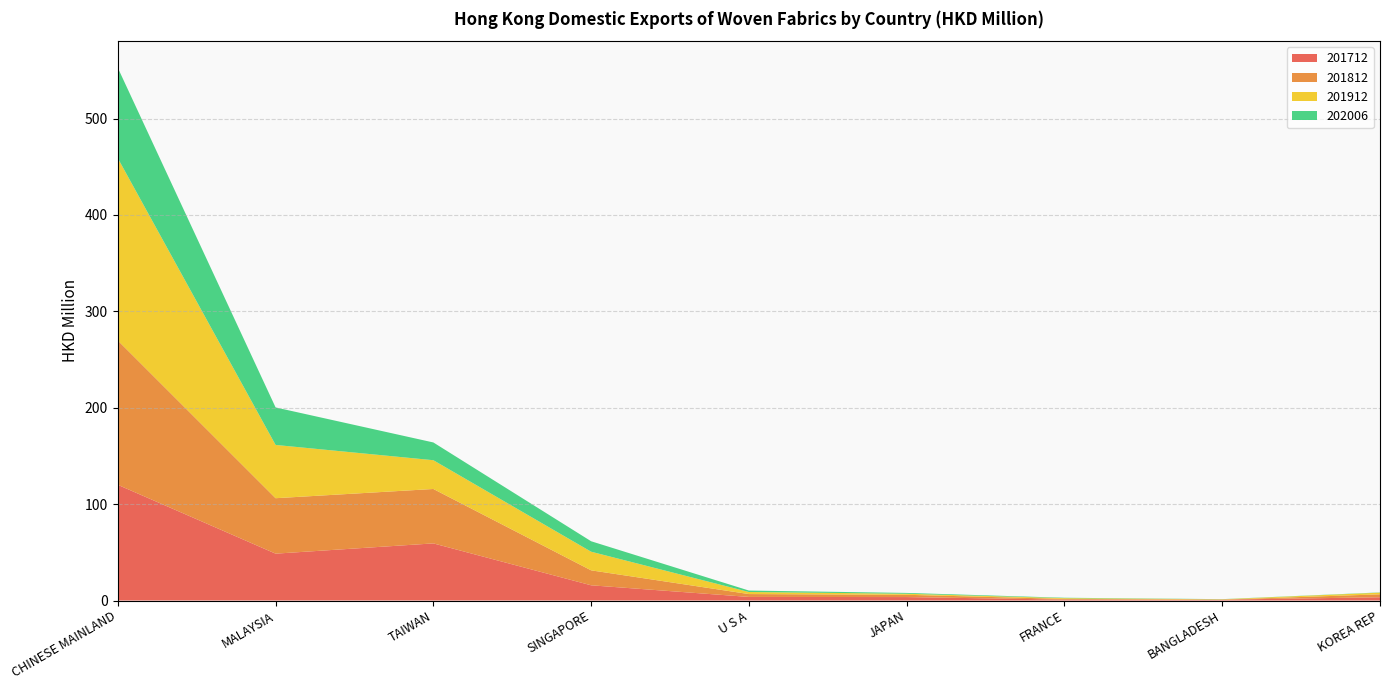

Reading left to right, list all the values displayed in this chart.

201712: 120.0	48.6	59.3	15.8	3.7	3.6	0.9	0.9	3.4
201812: 149.7	57.5	56.4	15.5	3.0	2.4	0.8	0.0	3.0
201912: 189.1	55.2	29.8	19.3	2.1	1.1	0.8	0.4	1.7
202006: 93.8	38.9	18.4	10.8	1.5	0.9	0.4	0.2	0.2